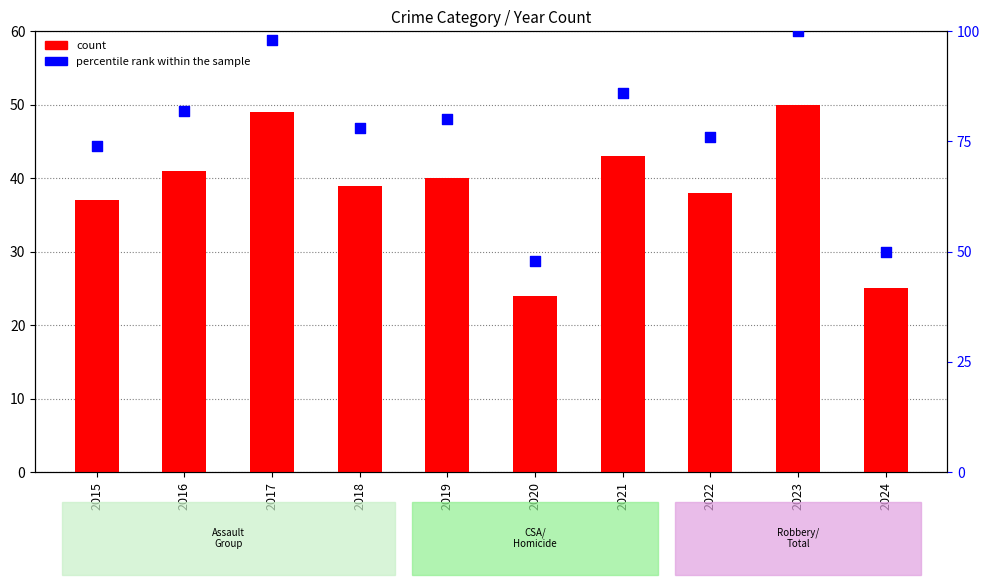

Is the value of percentile rank within the sample at 2015 greater than the value of Total (count) at 2016?

Yes